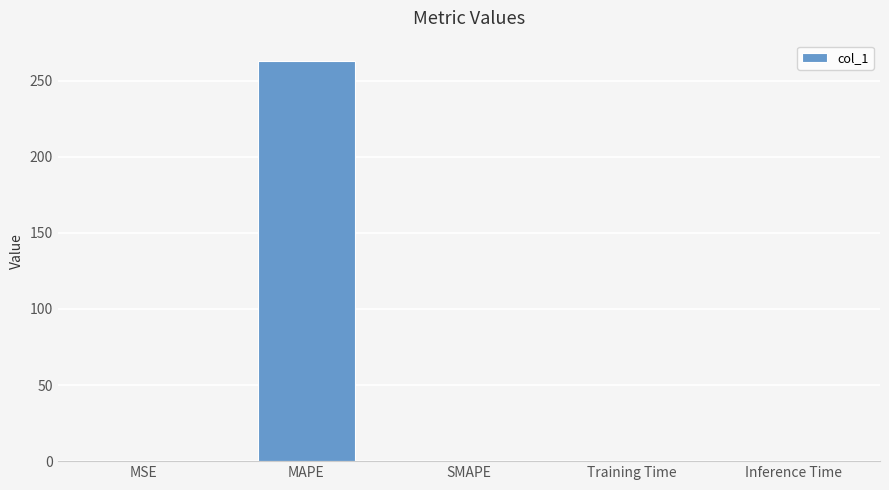

Is it true that the value at Inference Time is 0.0?

True